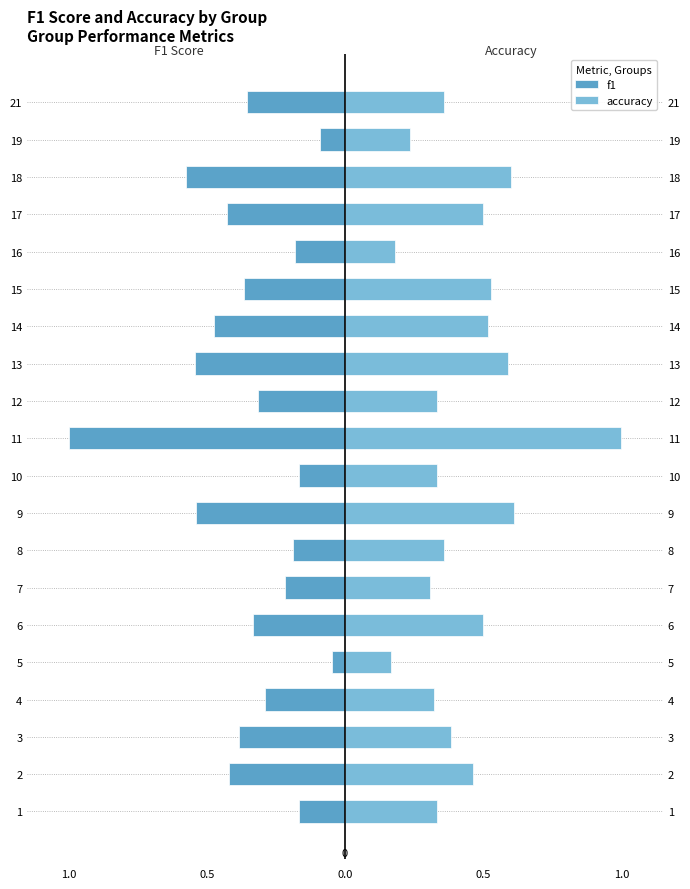

Between 19 and 3, which is larger?

19